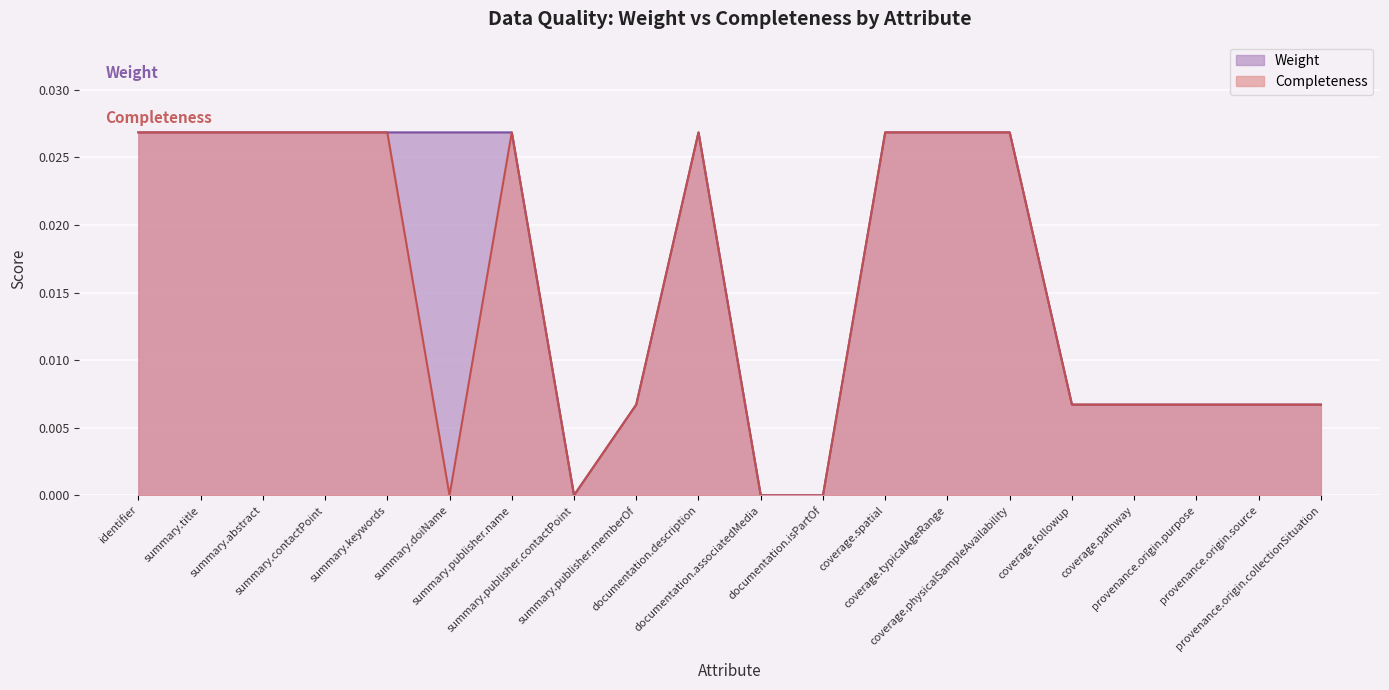

True or false: Weight has a value of 0.0 at summary.abstract.

False